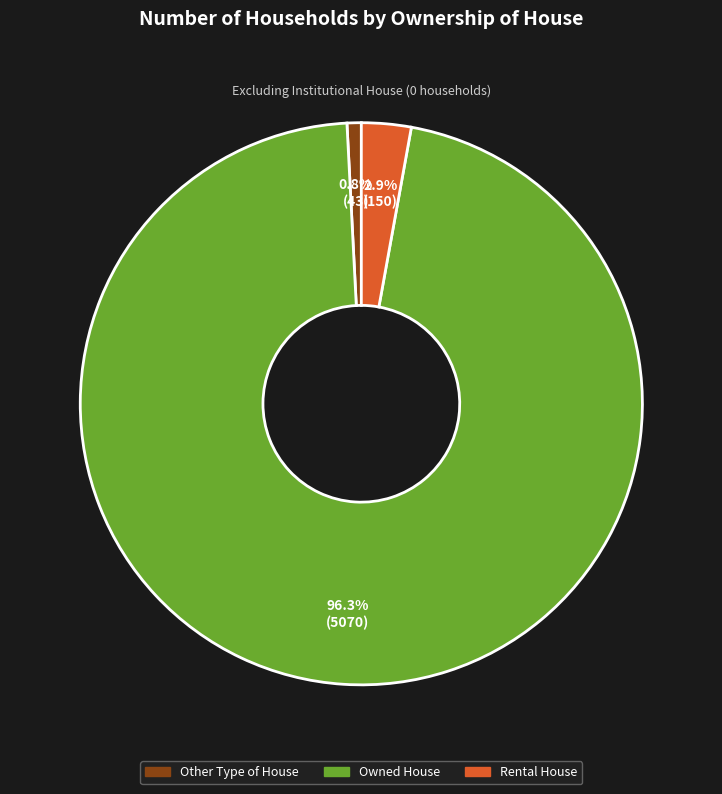

Which slice is the largest?

Owned House